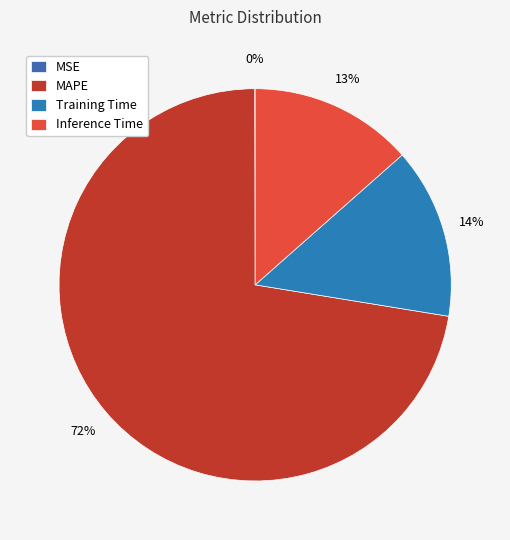

True or false: MSE accounts for 0% of the total.

True